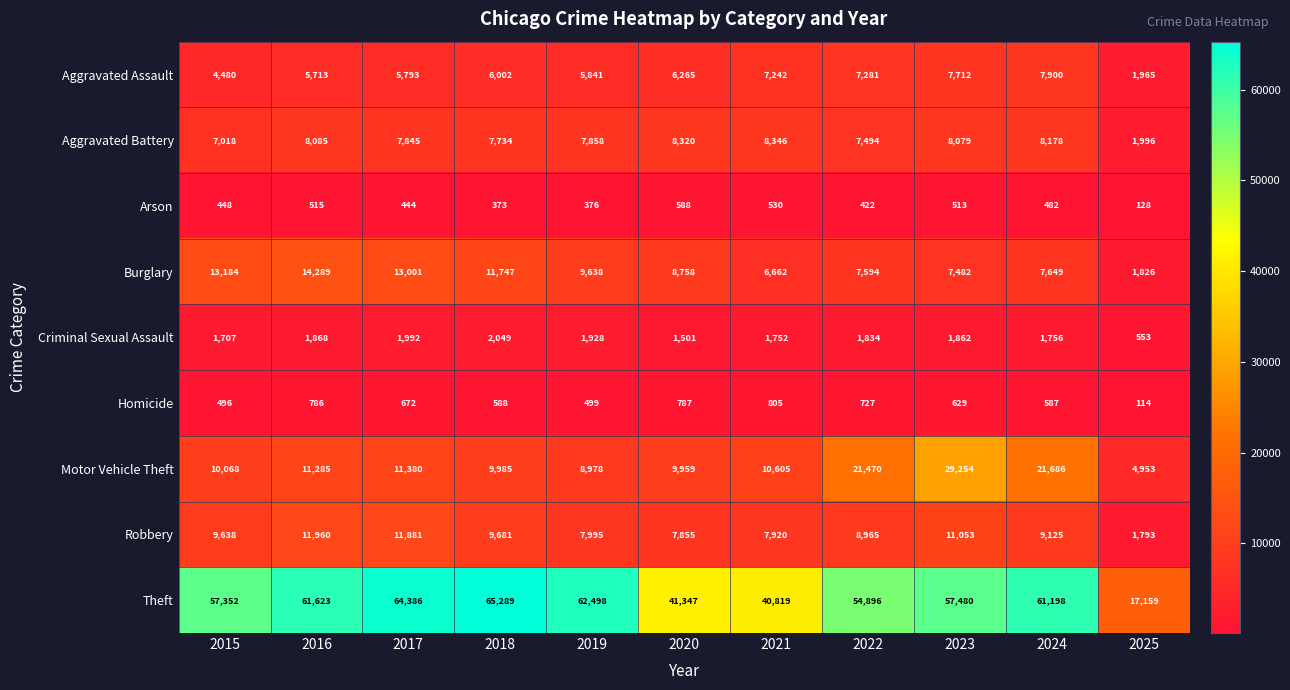

What is the sum of the Aggravated Battery values at 2023 and 2024?

16257